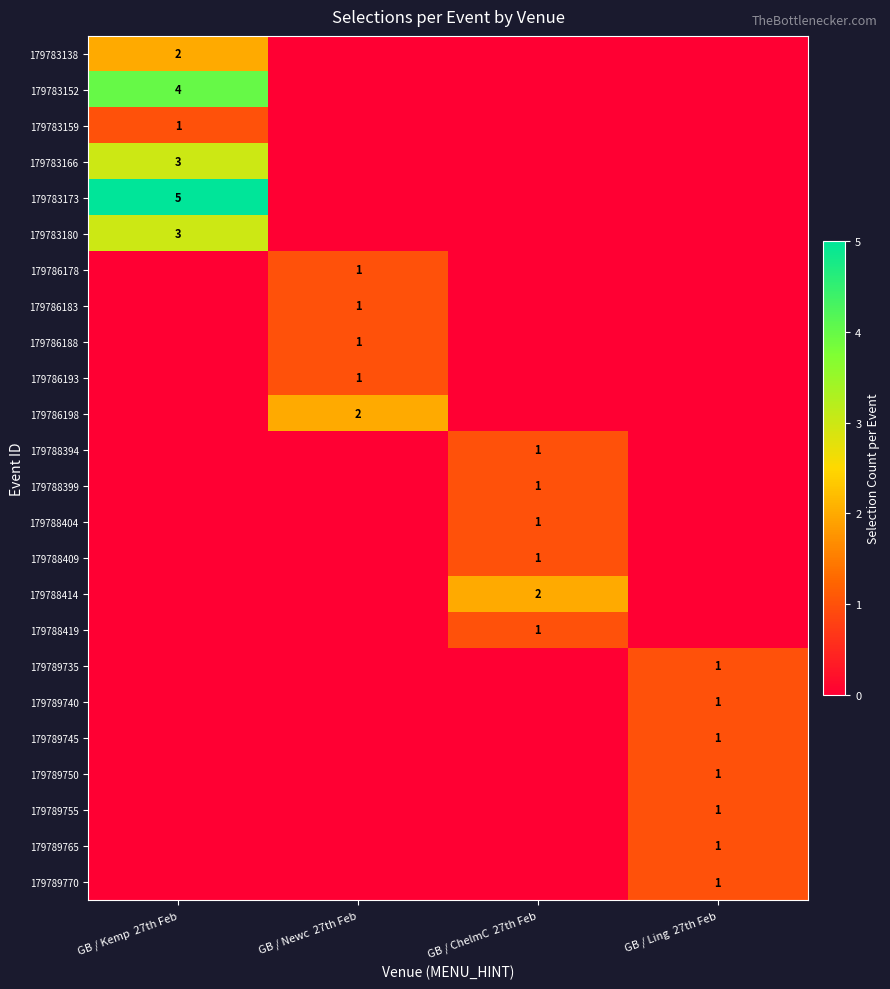

The value of 179788414 at GB / ChelmC  27th Feb is 2. True or false?

True